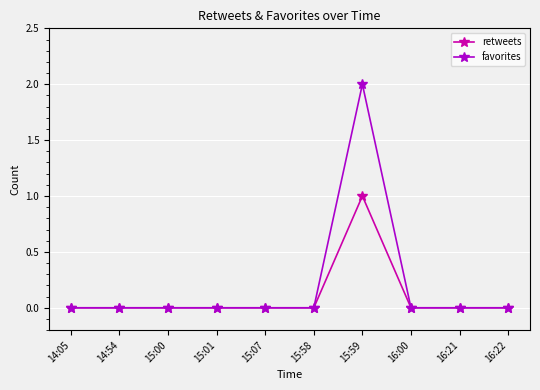

Rank the series by their maximum value, from highest to lowest.

favorites, retweets